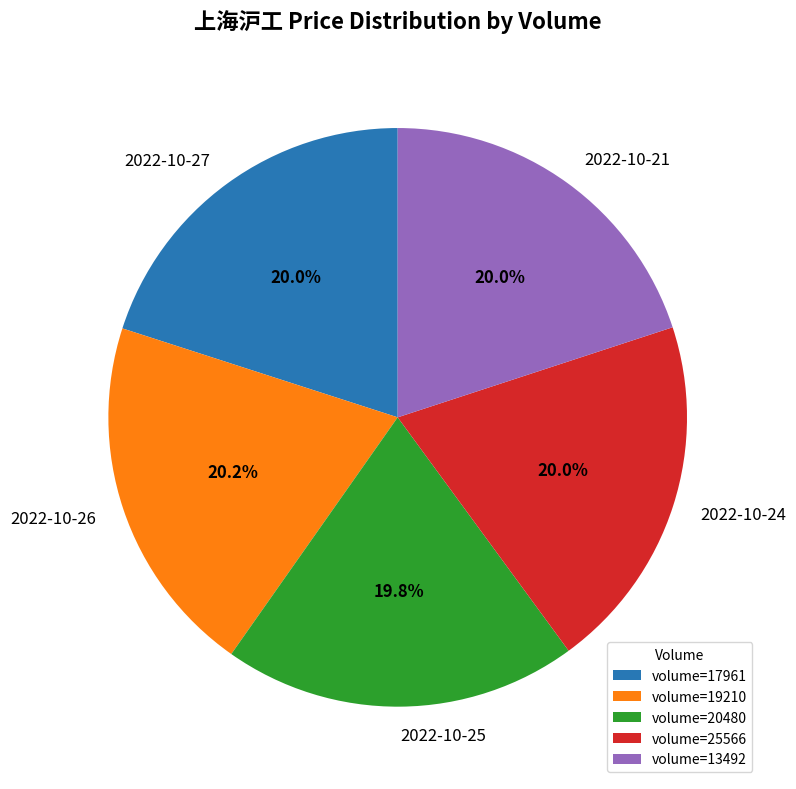

What is the ratio of the value at volume=19210 to the value at volume=17961?

1.0